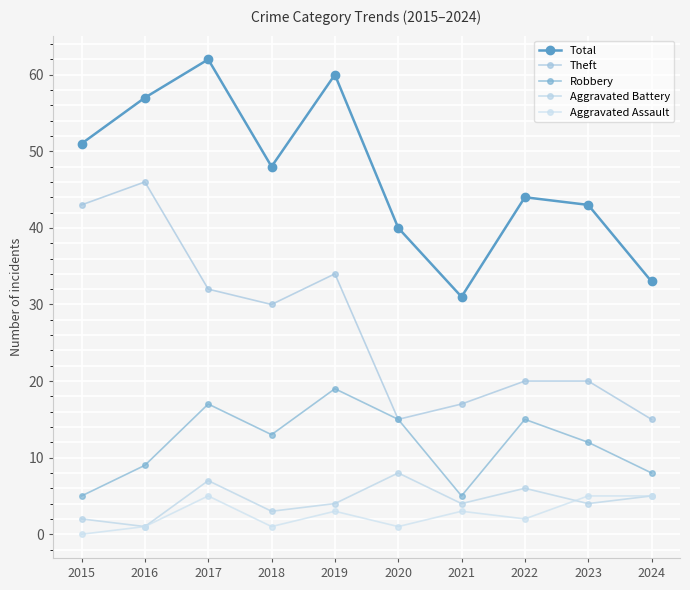

Reading left to right, extract all data points from this chart.

Total: 51	57	62	48	60	40	31	44	43	33
Theft: 43	46	32	30	34	15	17	20	20	15
Robbery: 5	9	17	13	19	15	5	15	12	8
Aggravated Battery: 2	1	7	3	4	8	4	6	4	5
Aggravated Assault: 0	1	5	1	3	1	3	2	5	5